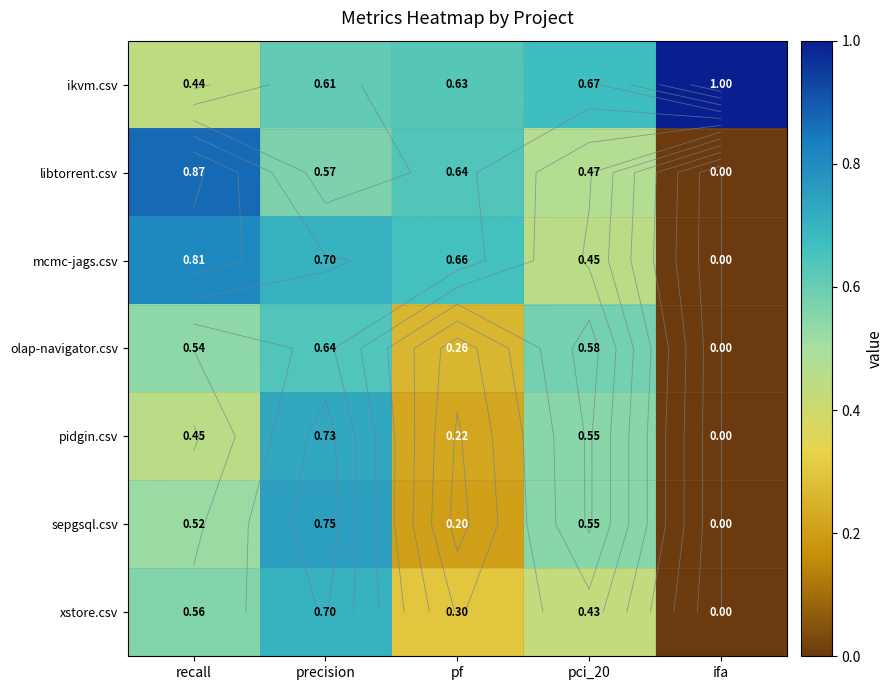

How many series are shown in this chart?

7